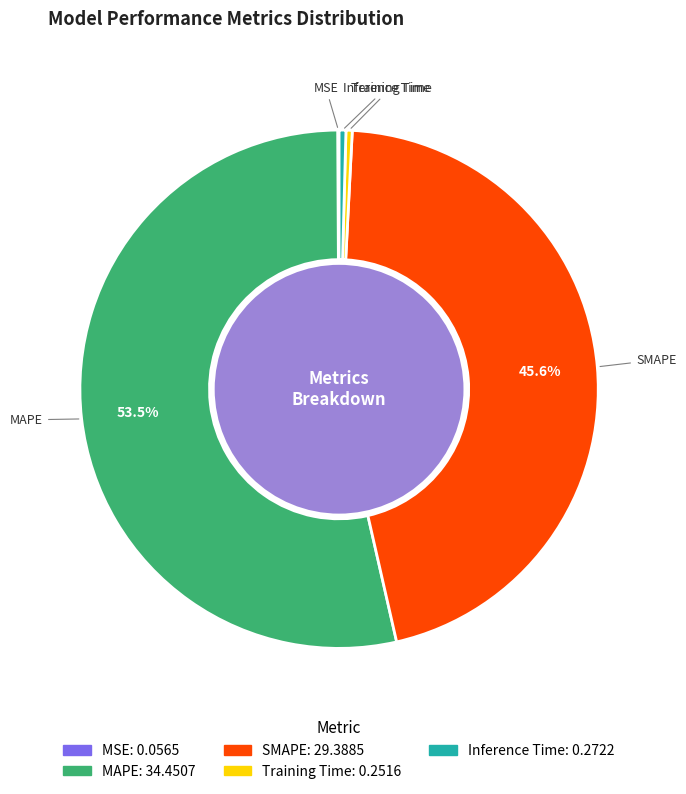

Which has a higher value, Training Time or MAPE?

MAPE